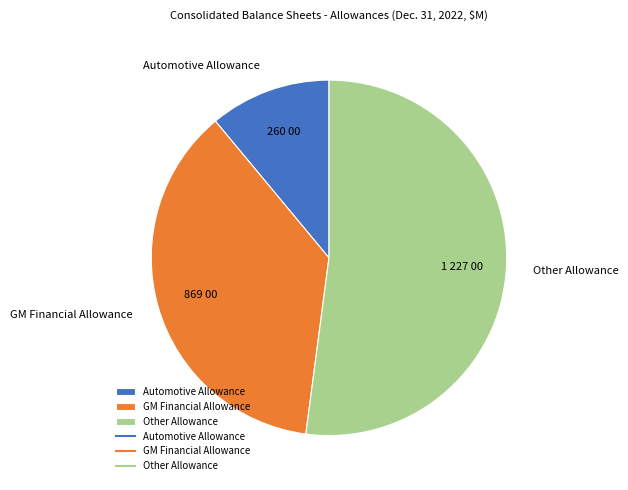

Which slice is the largest?

Other Allowance